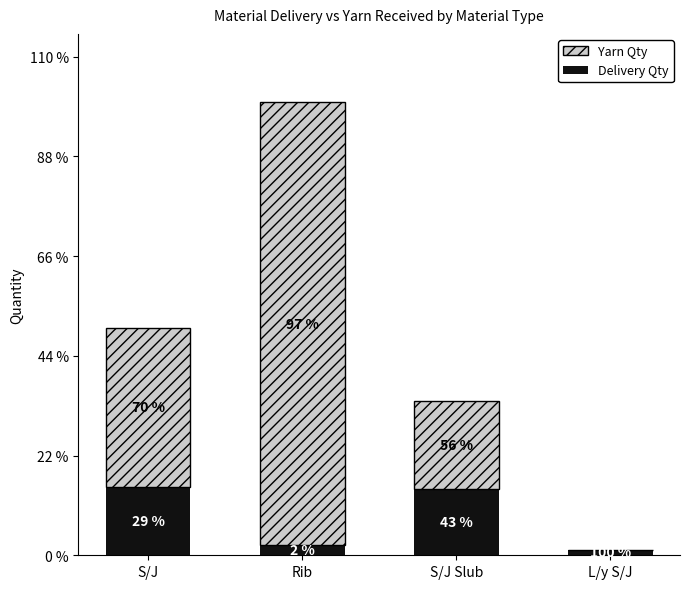

Are the bars horizontal?

No